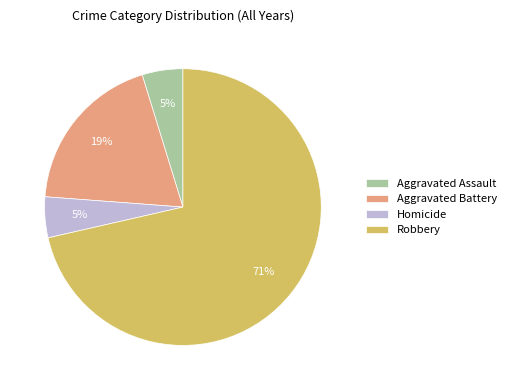

To the nearest percent, what portion does Aggravated Assault represent?

5%